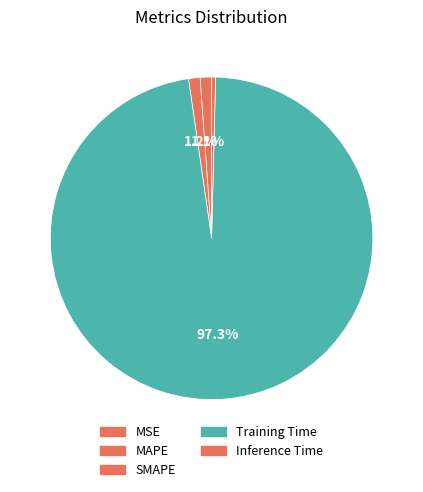

Is it true that SMAPE is 11% of the pie?

False